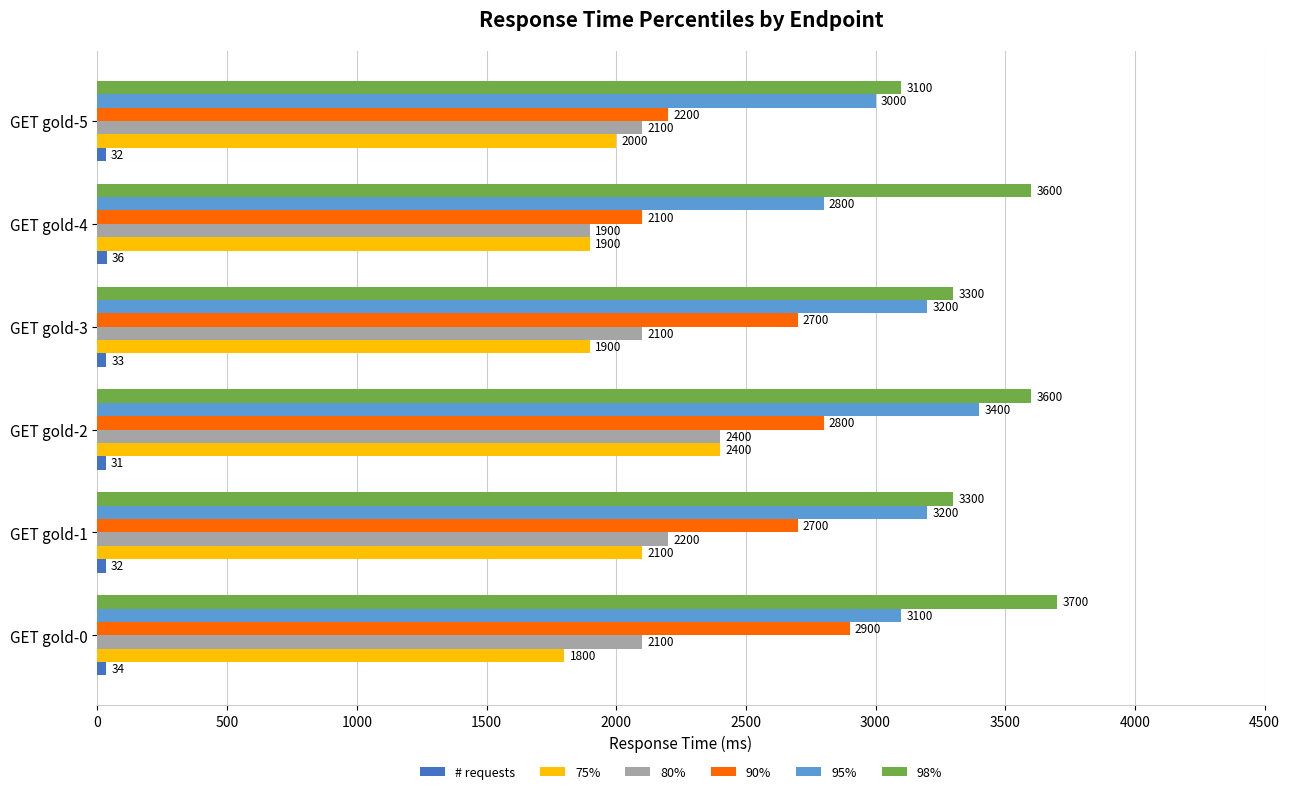

At which category does the chart reach its minimum across all series?

GET gold-2